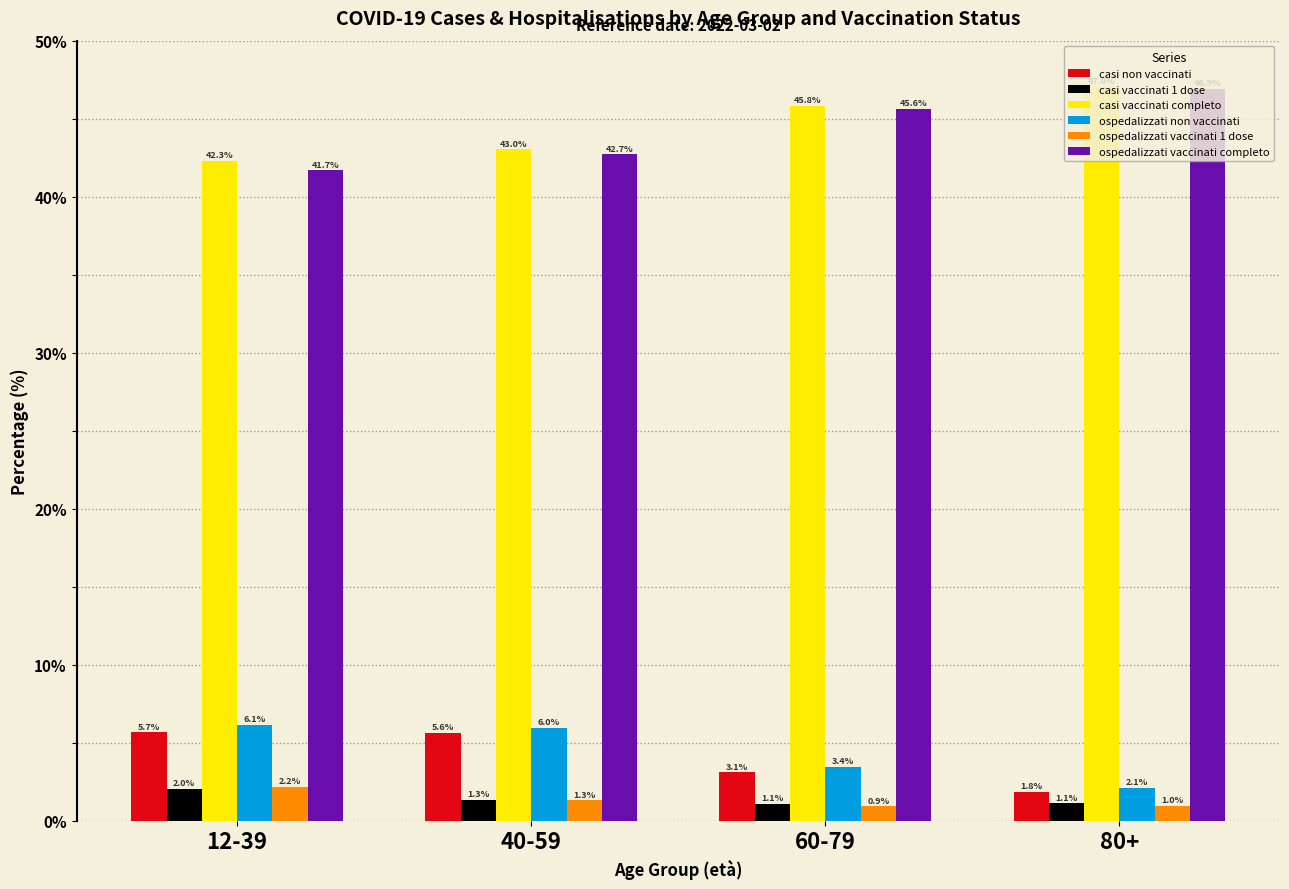

Are the bars grouped side by side (vs. stacked)?

Yes